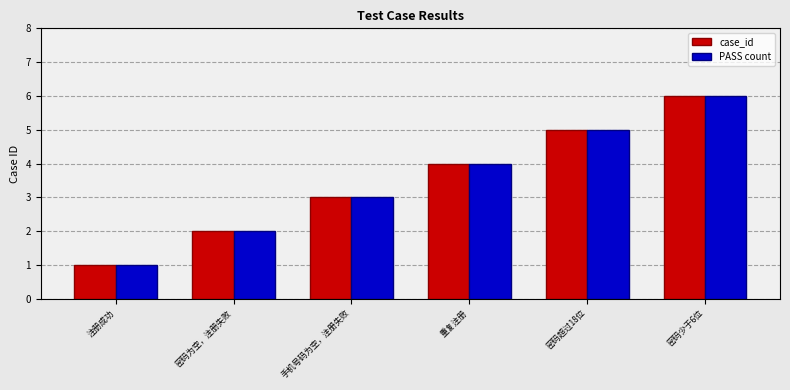

What is the sum of all PASS count values?

21